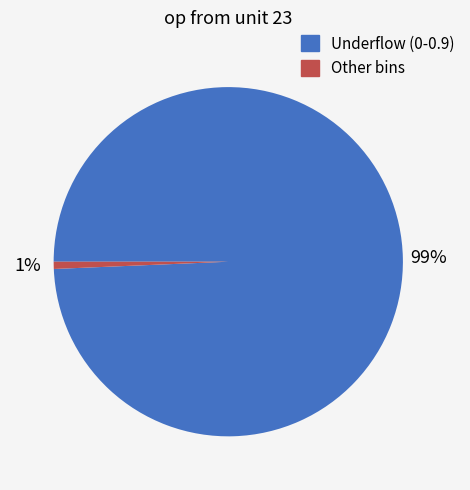

Is there any slice that represents more than half of the pie?

Yes